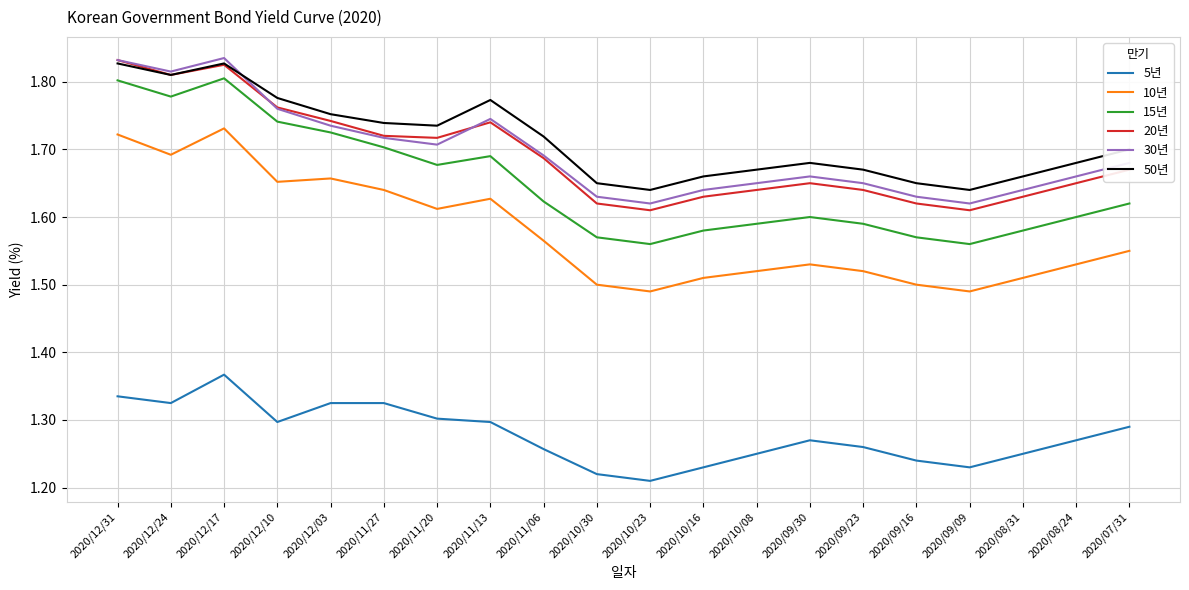

What is the difference between the maximum and second lowest values in the 5년 series?

0.1